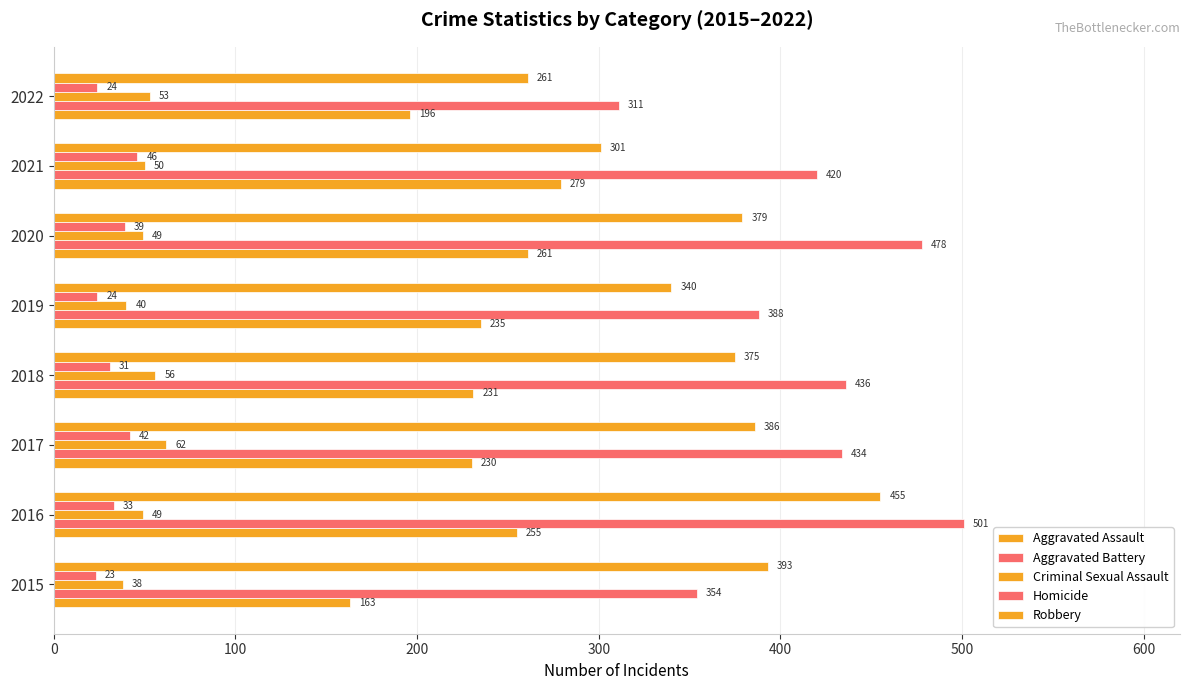

How many values in the Homicide series are below 33?

4